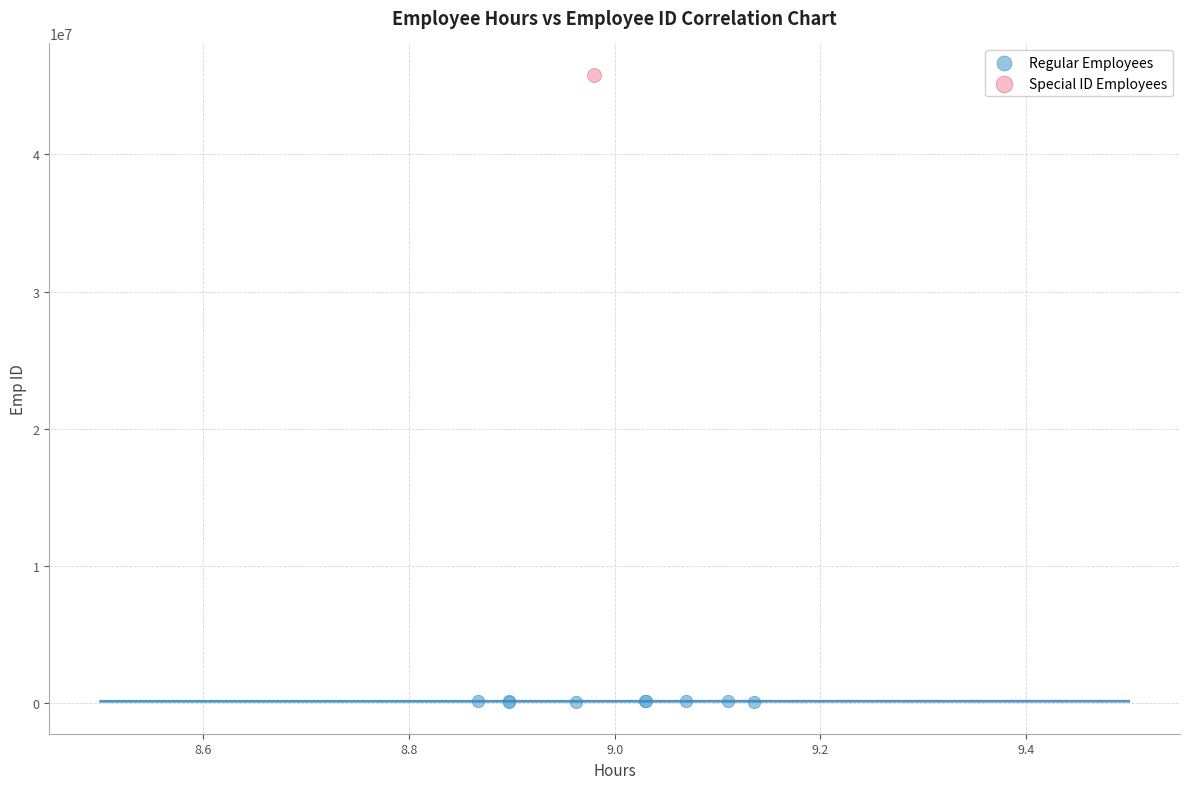

What are all the series names shown in the legend?

Regular Employees, Special ID Employees